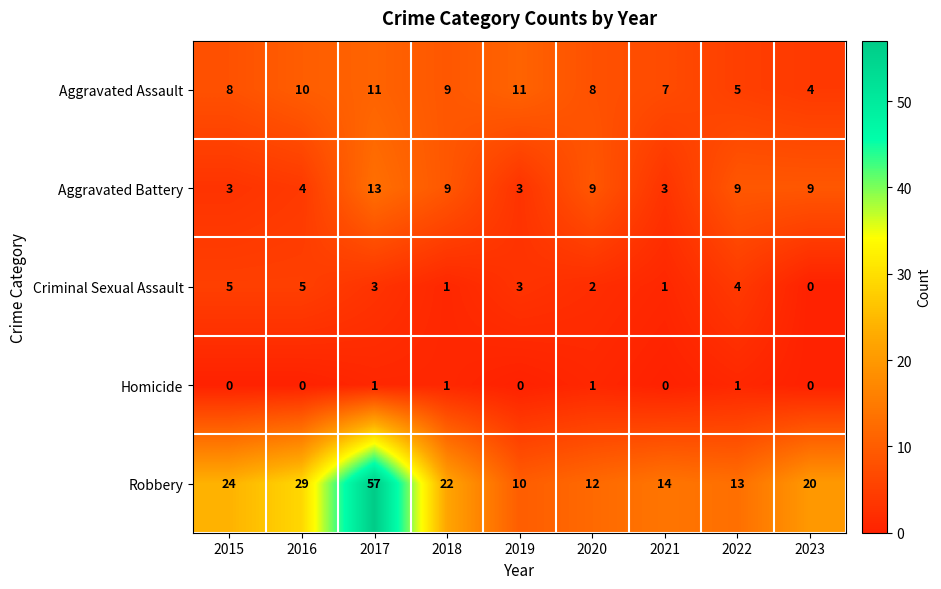

List the series in order of their peak value, lowest first.

Homicide, Criminal Sexual Assault, Aggravated Assault, Aggravated Battery, Robbery